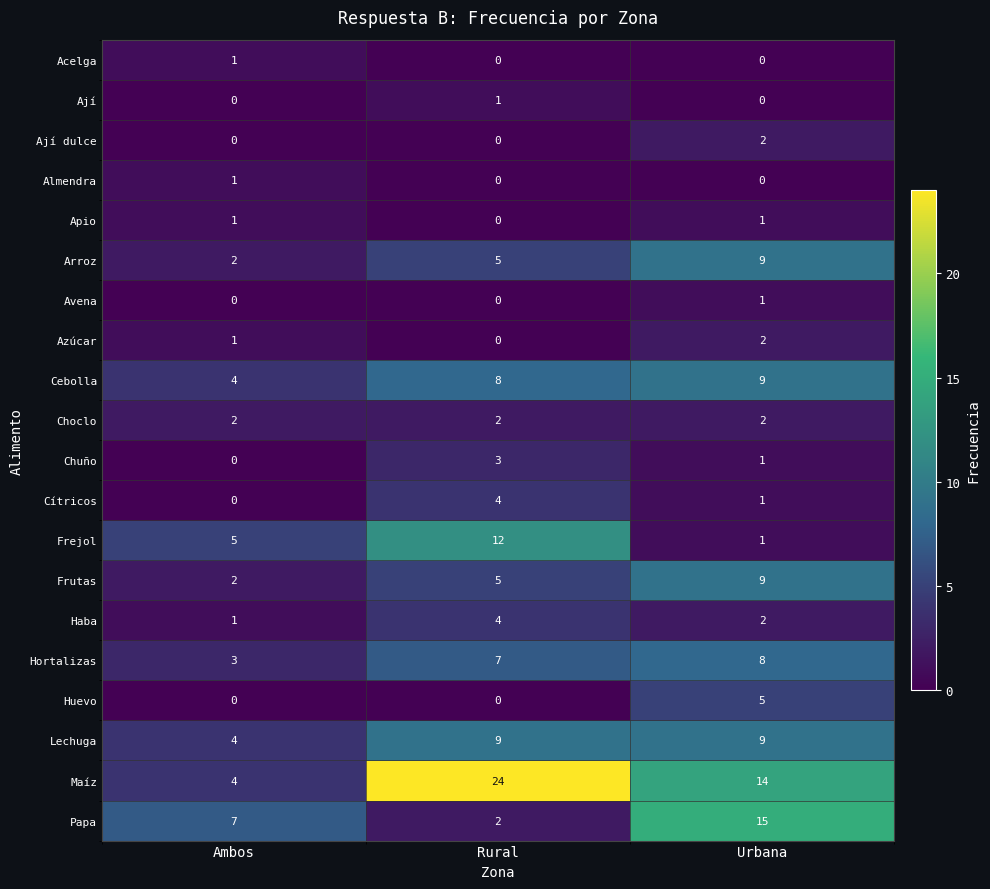

What is the greatest value displayed?

24